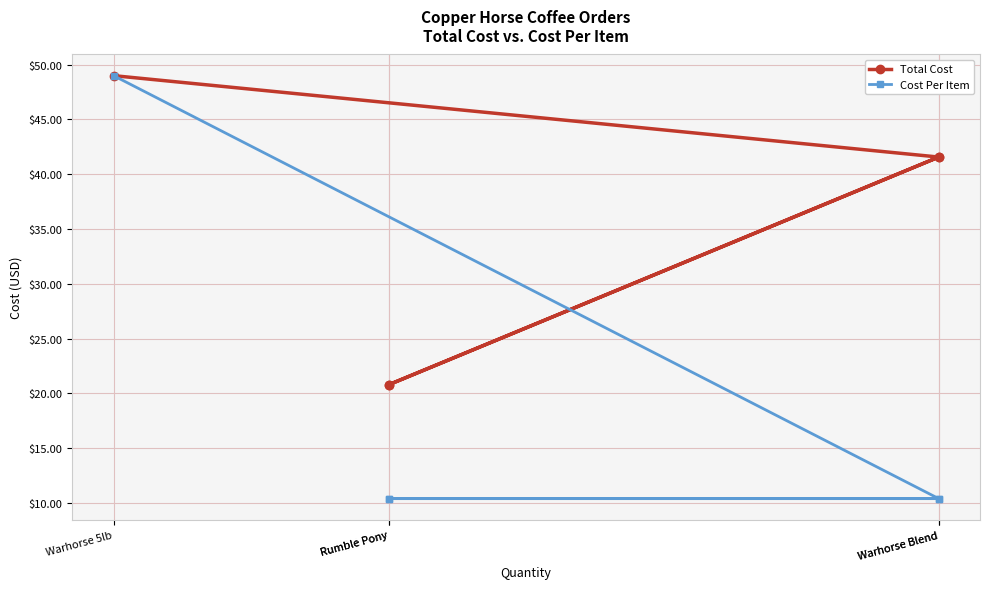

What is the sum of the Cost Per Item values at Warhorse Blend and Rumble Pony?

20.8